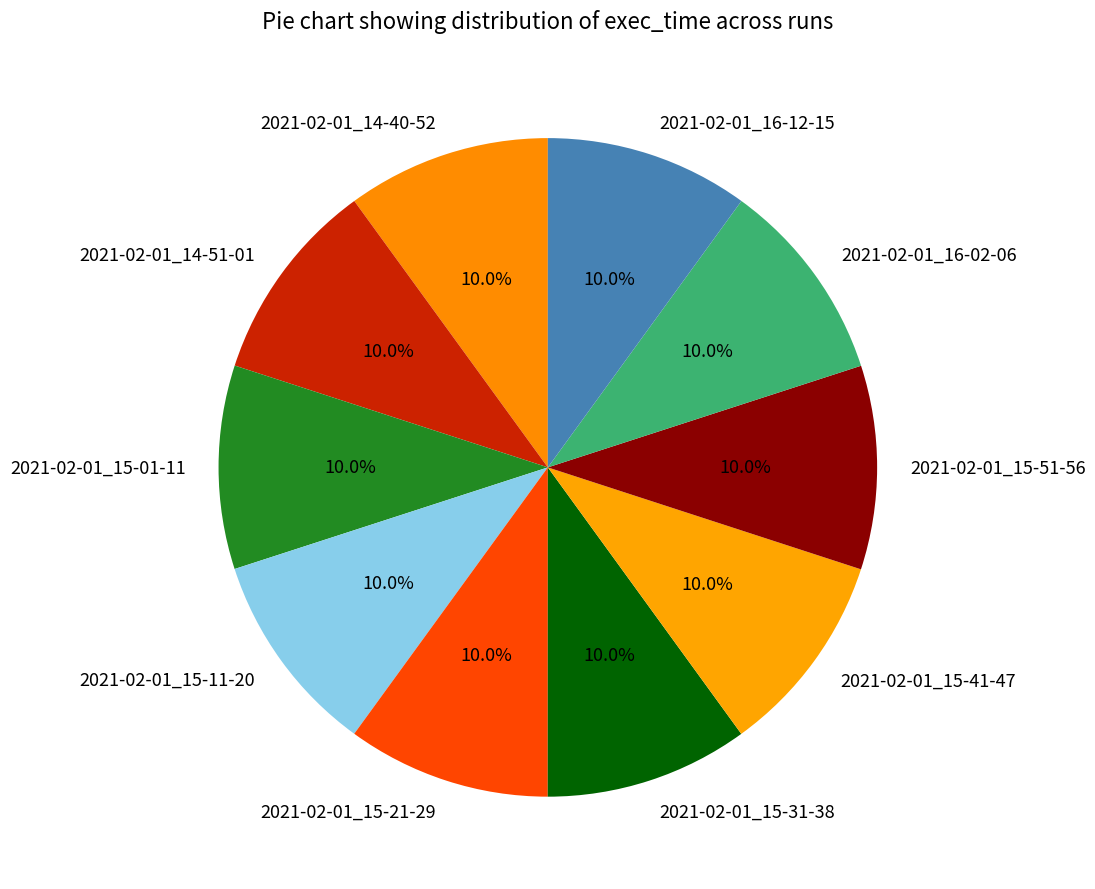

To the nearest percent, what portion does 2021-02-01_16-02-06 represent?

10%